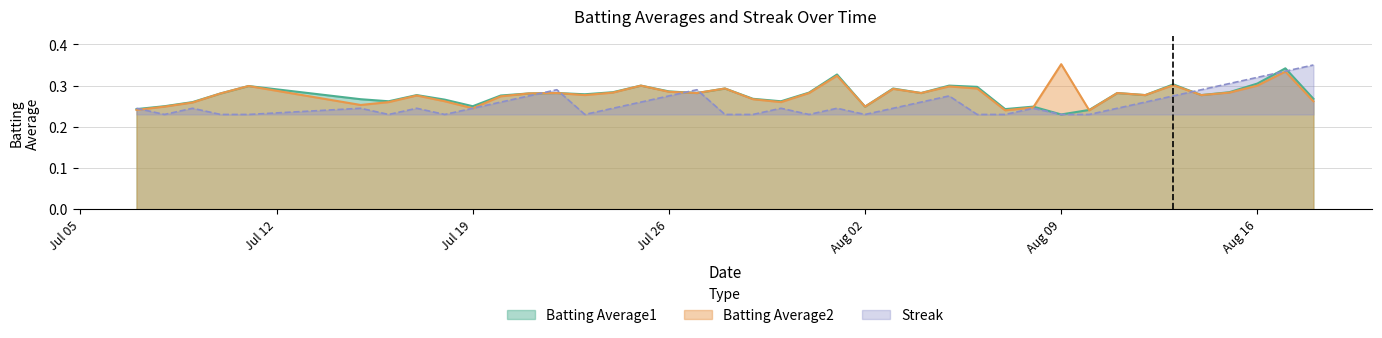

Which series has the largest total across all categories?

Batting Average2